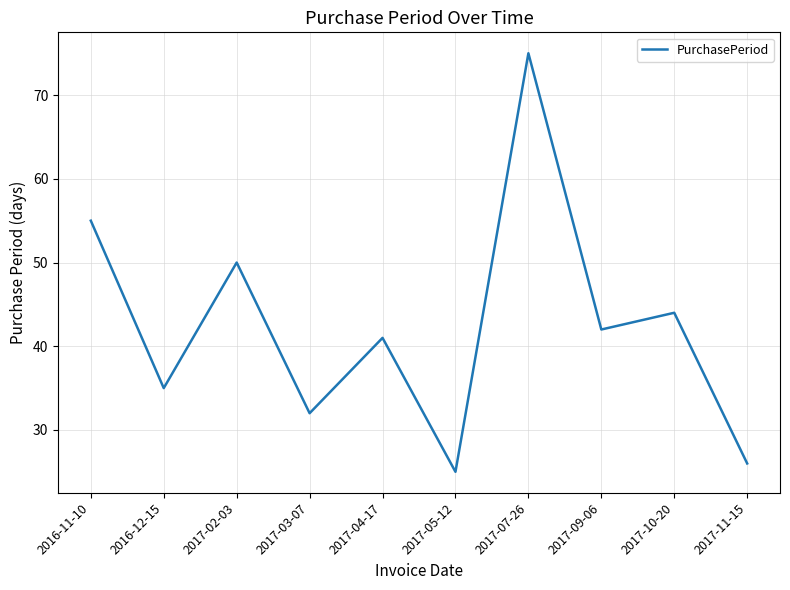

Where is the first local maximum?

2017-02-03